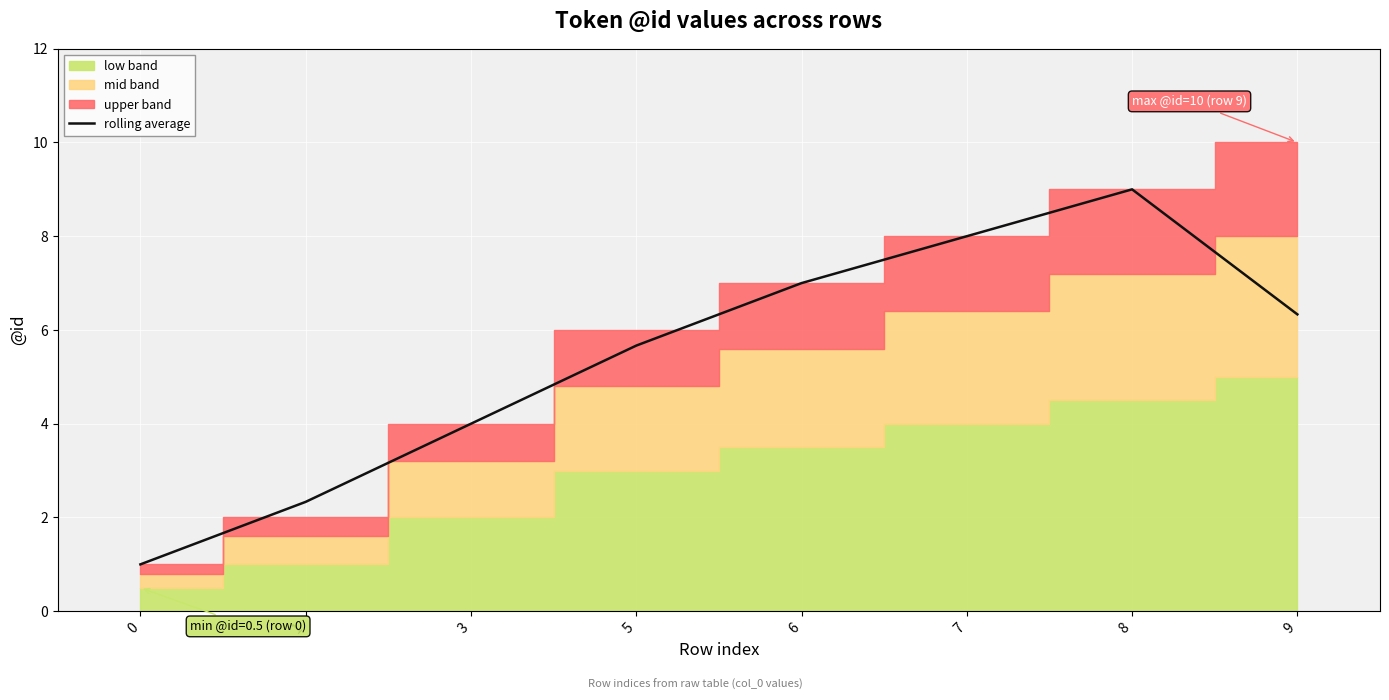

True or false: the data has more than 2 interior local peaks.

False